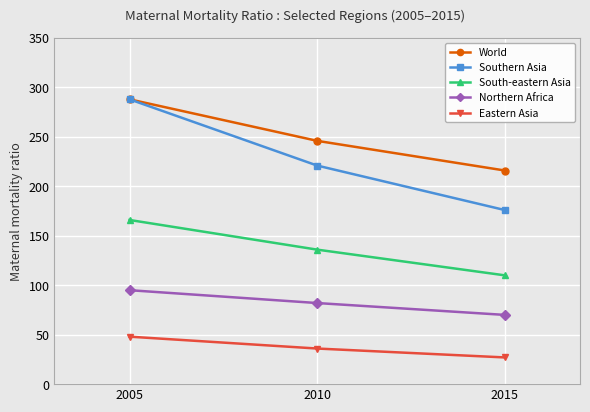

List the labels in order of Southern Asia value, largest first.

2005, 2010, 2015